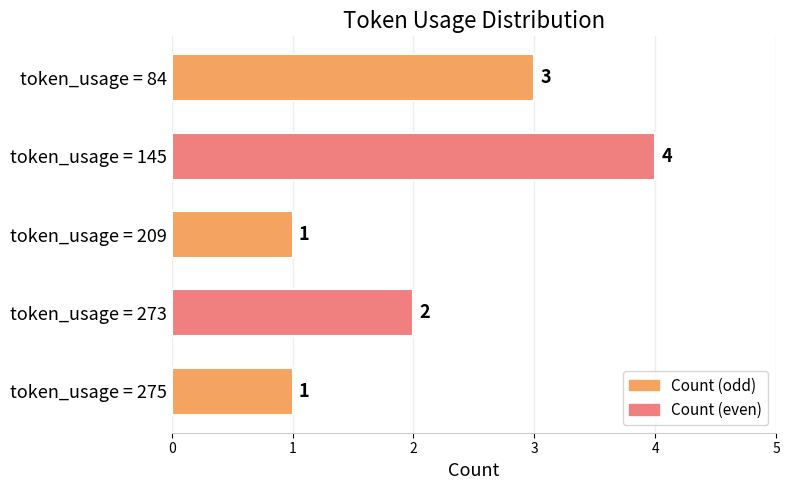

What is the difference between the maximum and minimum values?

3